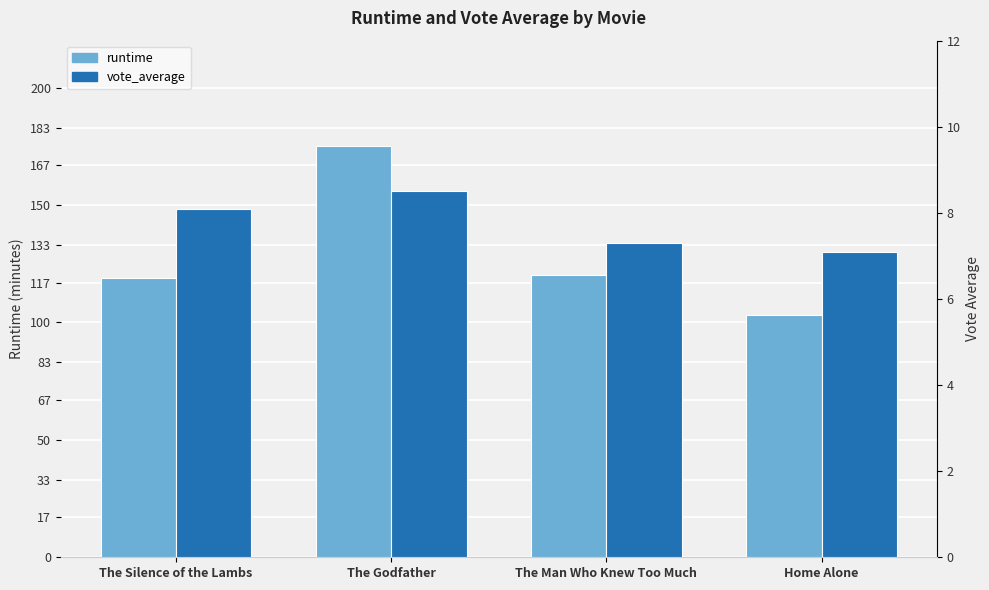

Read the runtime value at The Man Who Knew Too Much.

120.0